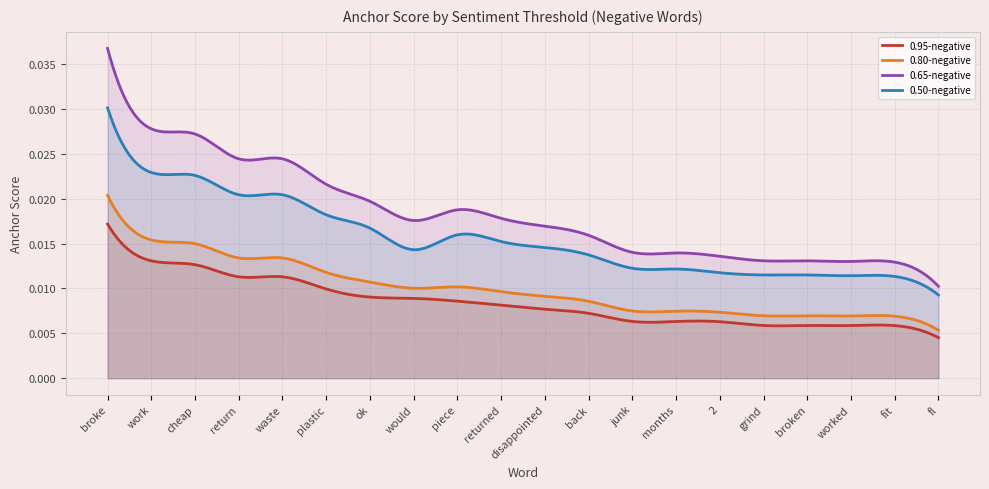

True or false: 0.95-negative and 0.80-negative cross at least once.

False